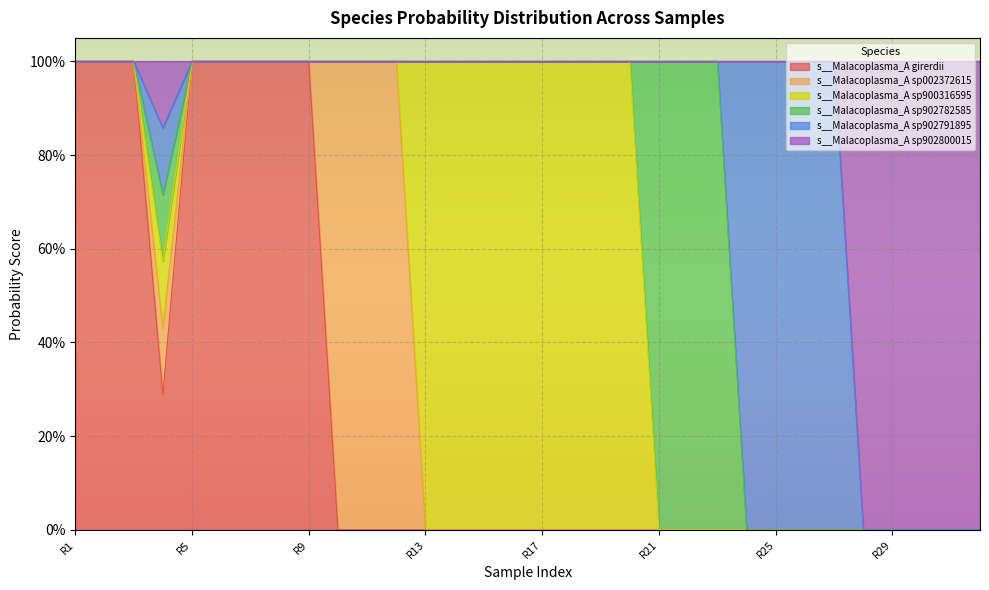

True or false: s__Malacoplasma_A sp900316595 has a value of 0.0 at 31.

True